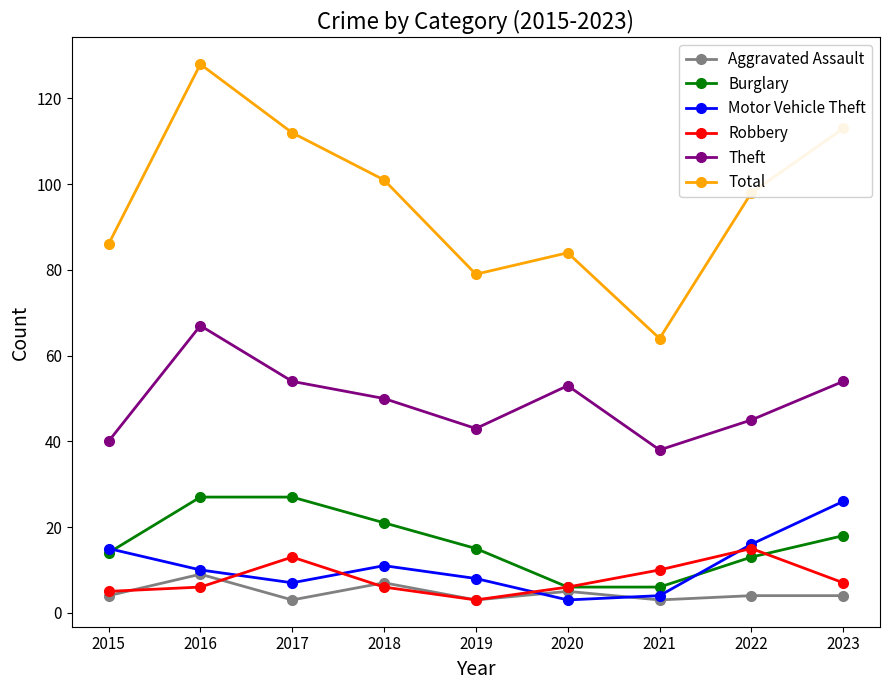

Rank the series at 2023 from highest to lowest value.

Total, Theft, Motor Vehicle Theft, Burglary, Robbery, Aggravated Assault